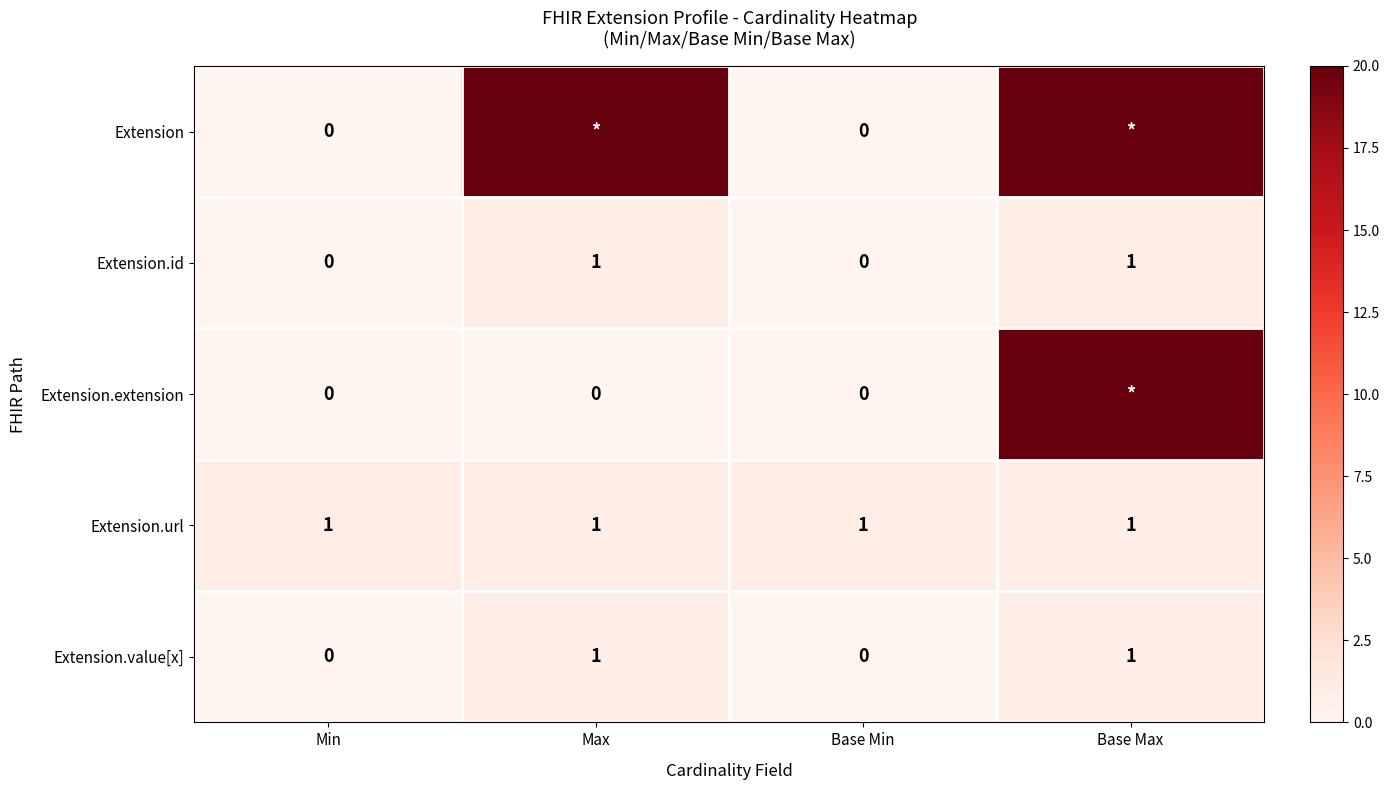

At which category is the sum across all series the highest?

Base Max